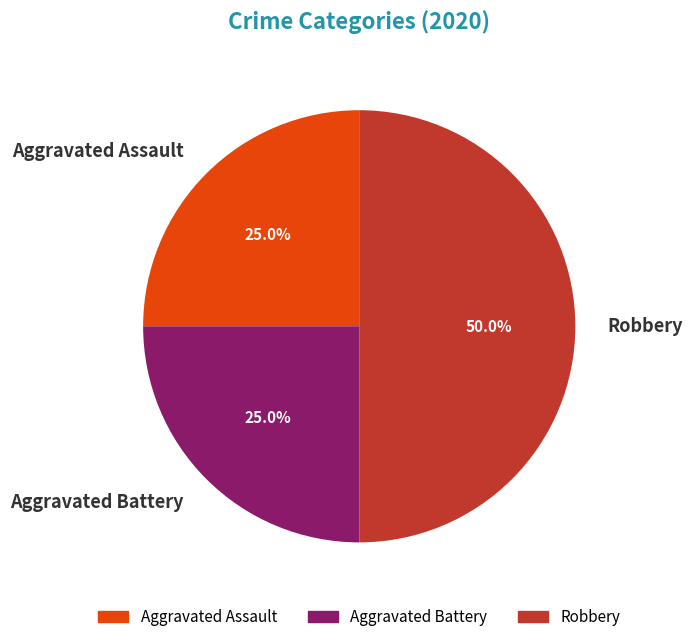

What percentage do Aggravated Battery and Aggravated Assault together represent?

50.0%